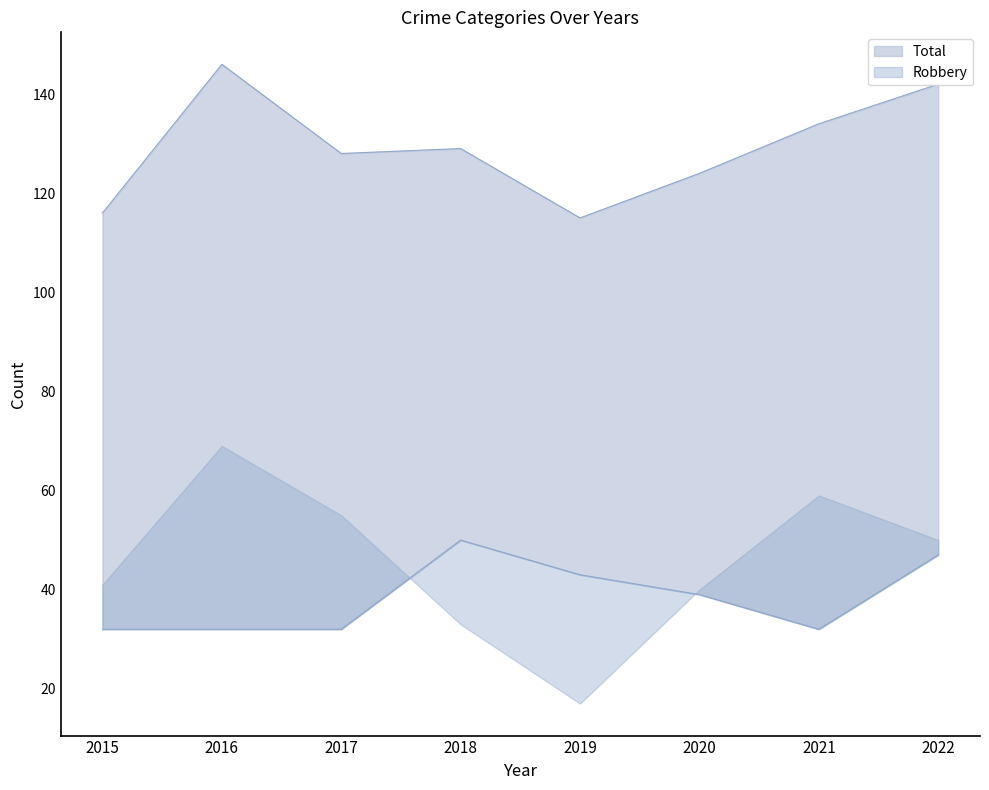

At how many categories does at least one series exceed 122?

6